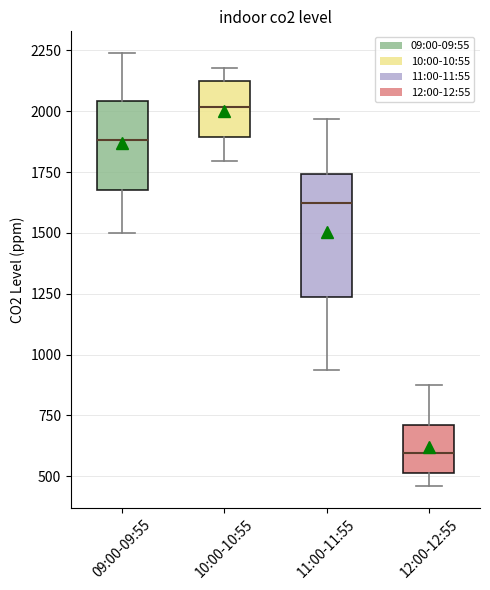

Reading left to right, transcribe this box plot: for each box, give where its median line is, the range the box spans, and where its two whiskers end, as read against the y-axis. The values are not printed on the chart, so give them approximately, as read against the axis.

09:00-09:55: median 1900, box 1700 to 2050, whiskers 1500 to 2250
10:00-10:55: median 2000, box 1900 to 2150, whiskers 1800 to 2200
11:00-11:55: median 1600, box 1250 to 1750, whiskers 950 to 1950
12:00-12:55: median 600, box 500 to 700, whiskers 450 to 900